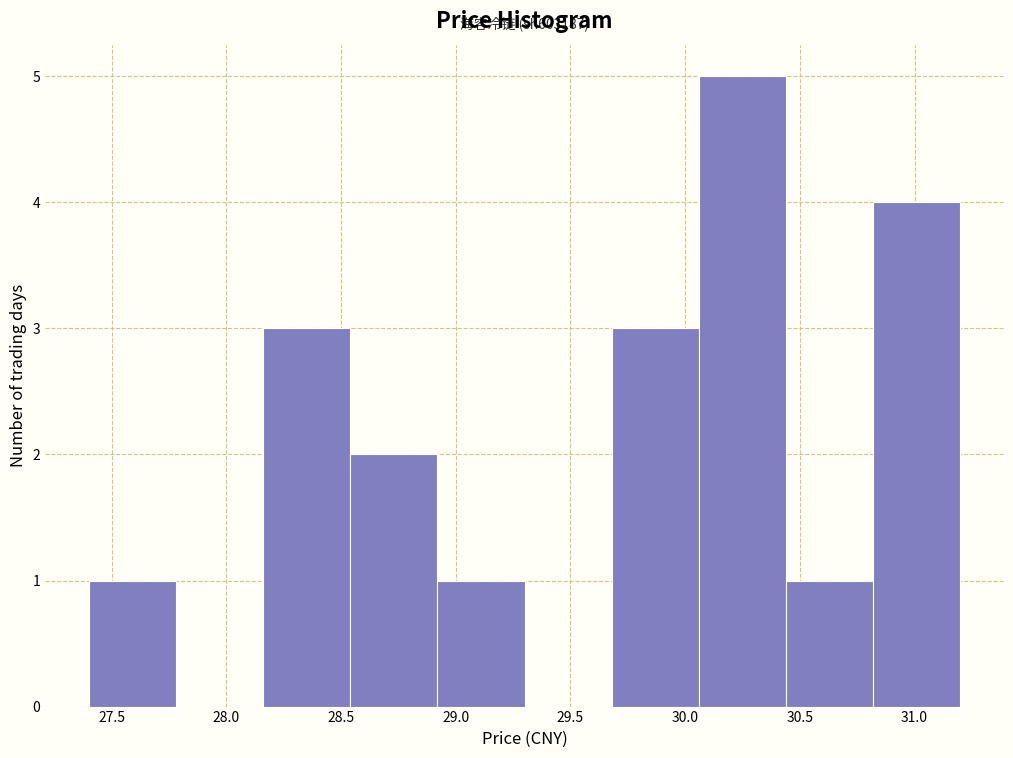

Over which range of the x-axis is the bar tallest?

30.06 to 30.44